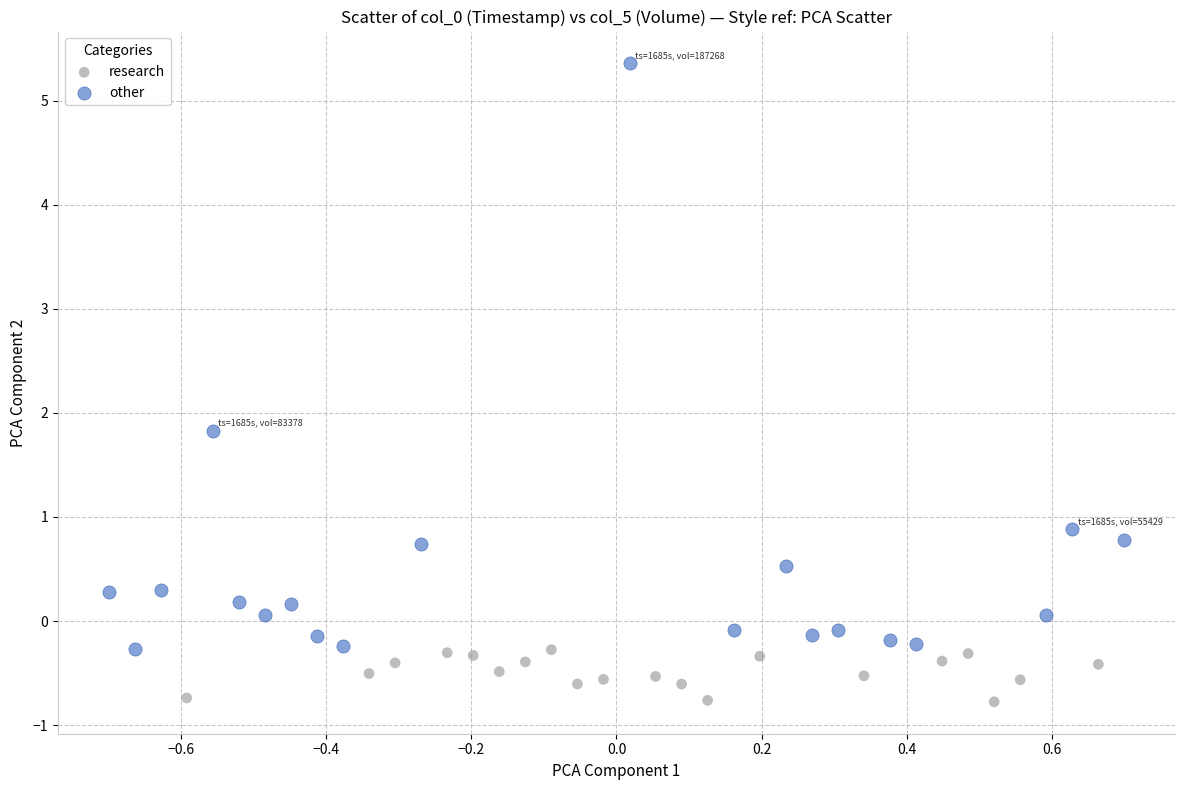

What are all the series names shown in the legend?

research, other